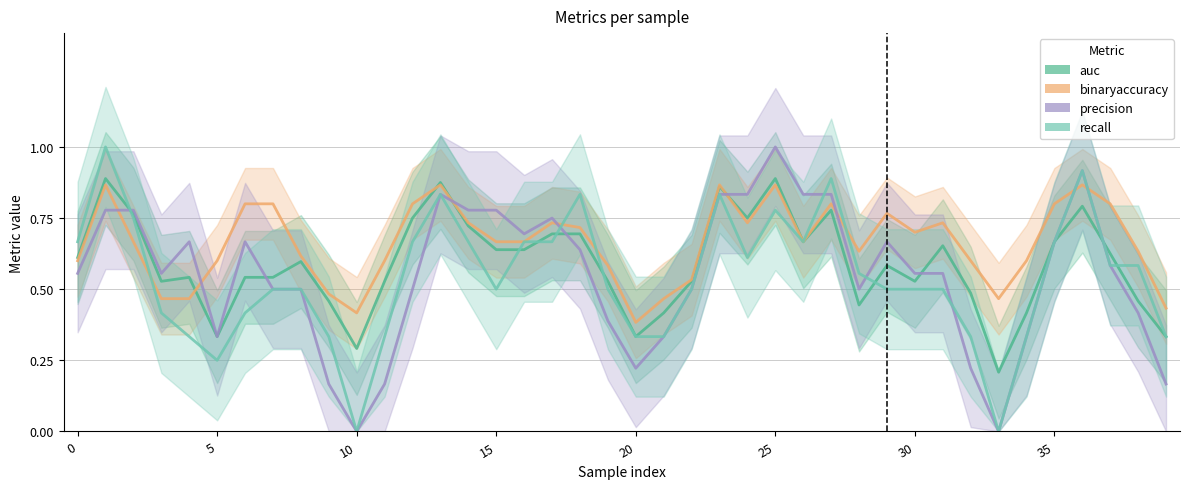

Which series ends up on top after the final intersection of auc and recall?

recall